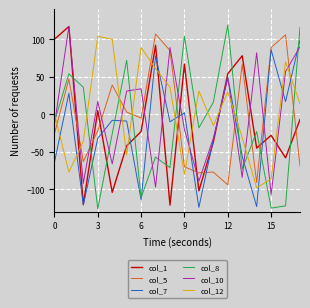

Which series ends up on top after the final intersection of col_10 and col_5?

col_10